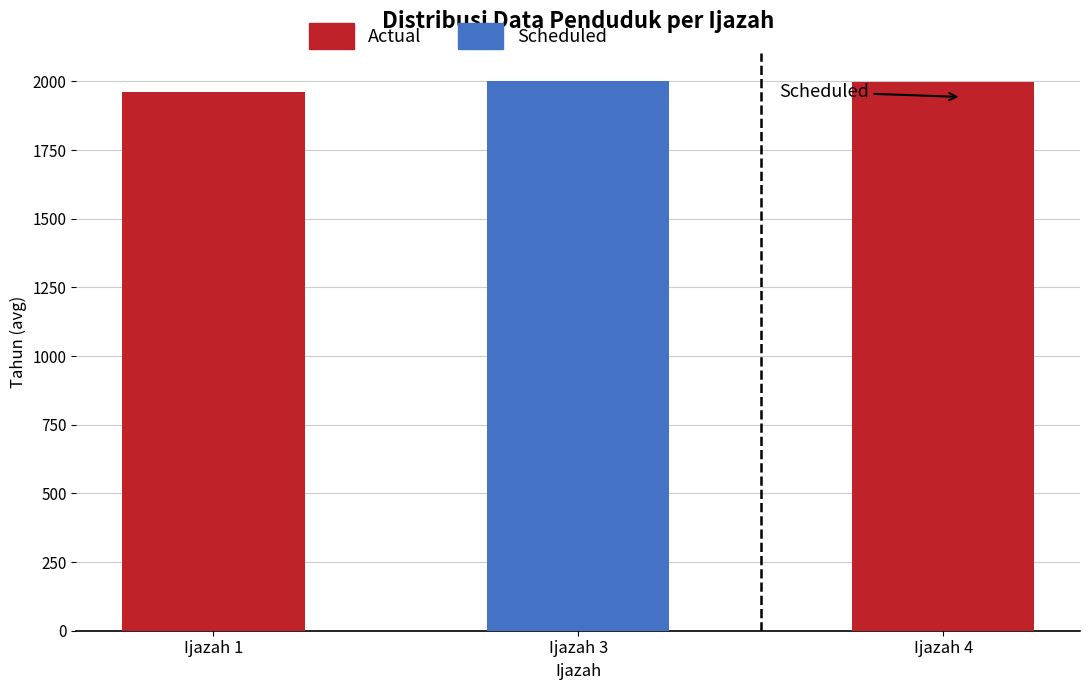

What is the difference between the maximum and minimum values?

34.2